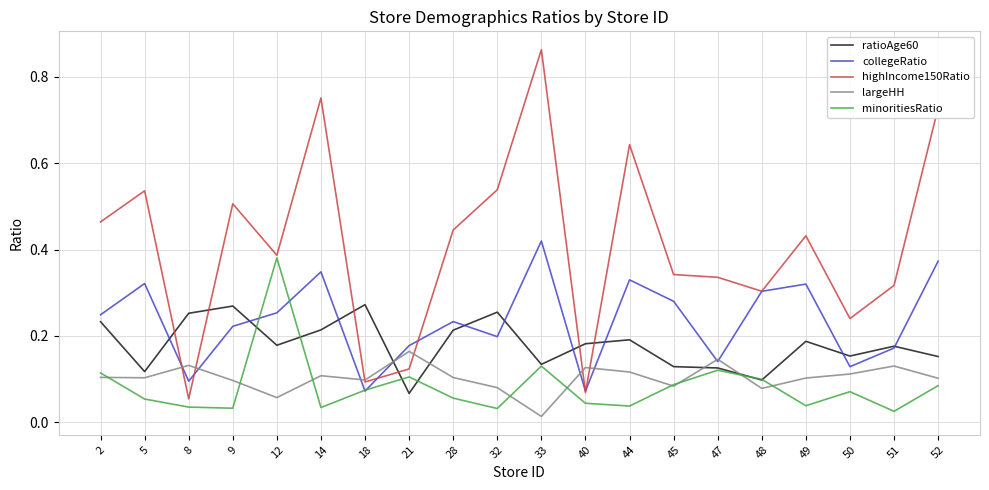

Is the value of ratioAge60 at 28 greater than the value of minoritiesRatio at 9?

Yes